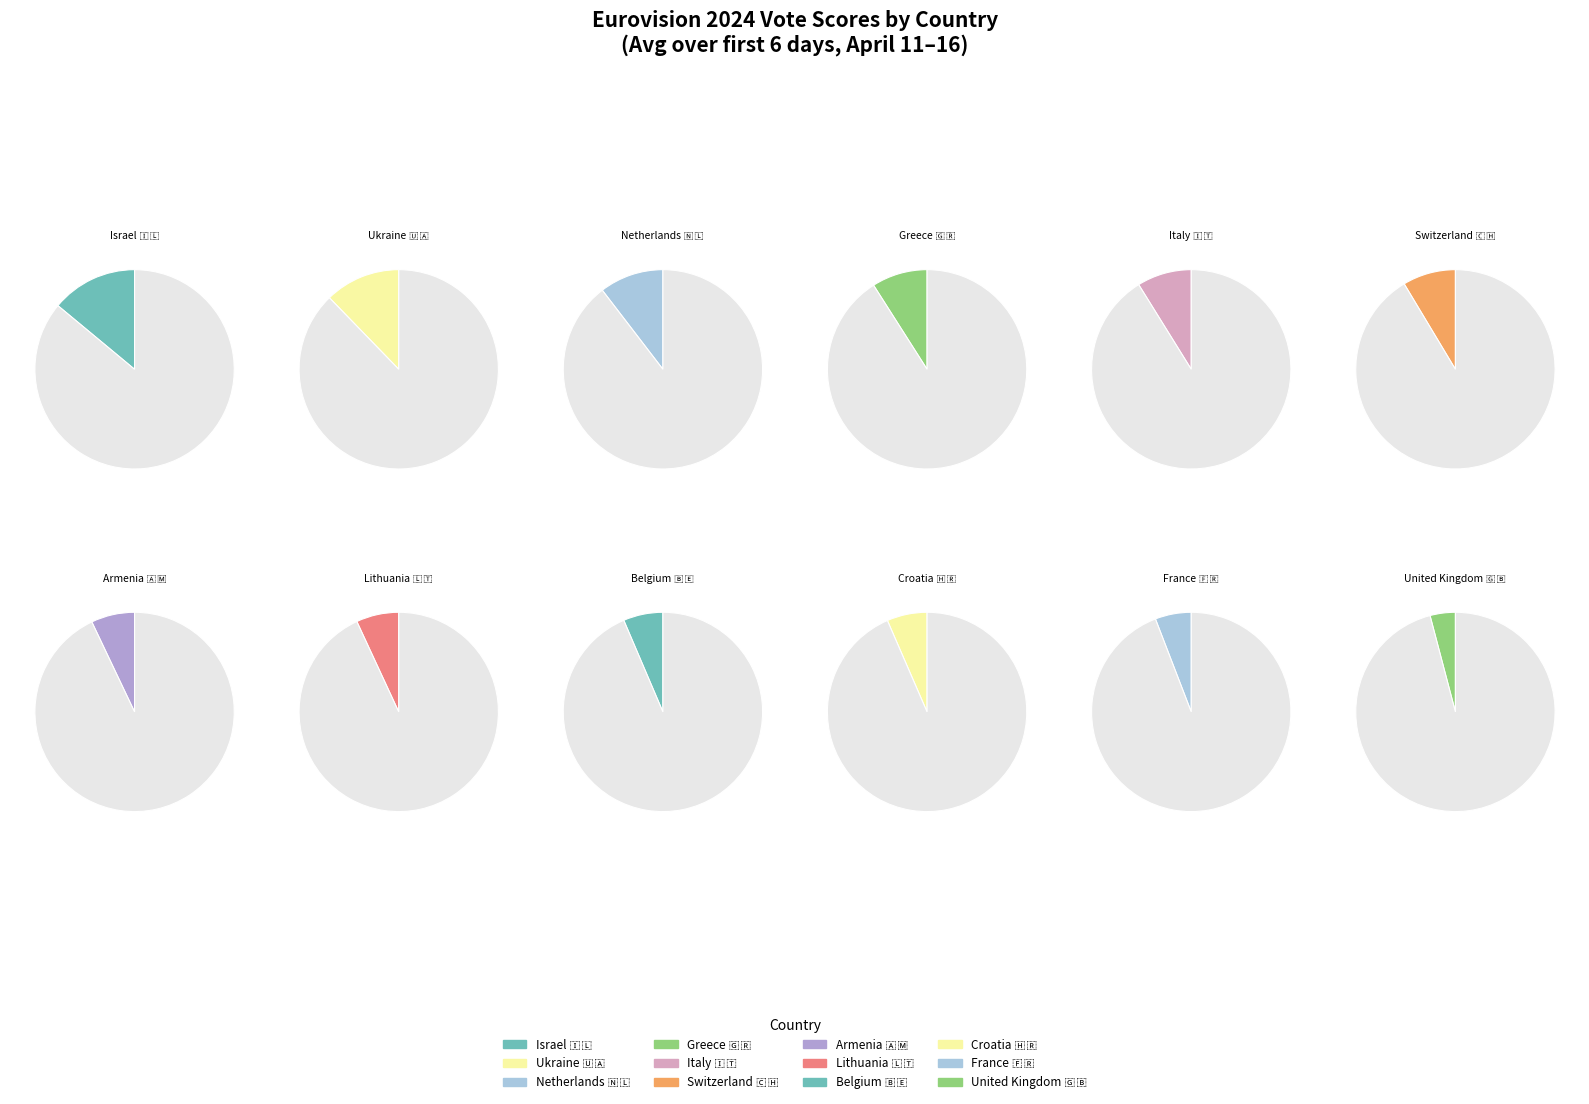

What is the largest slice in the pie chart?

Israel 🇮🇱